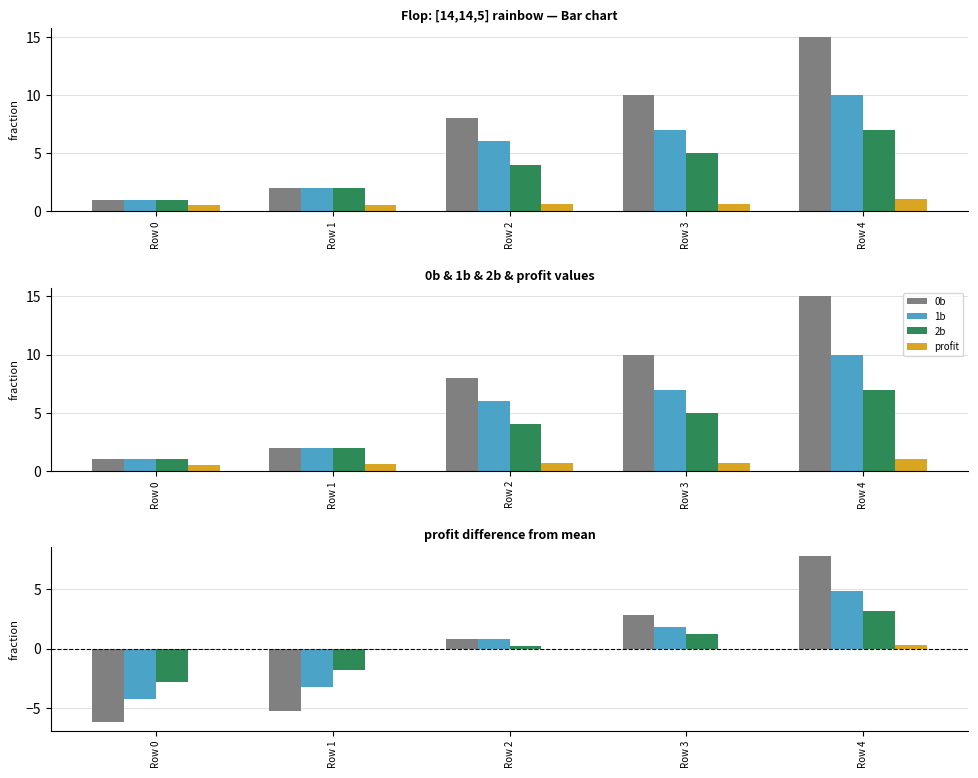

What is the difference between the second highest and minimum values in the 2b series?

4.0